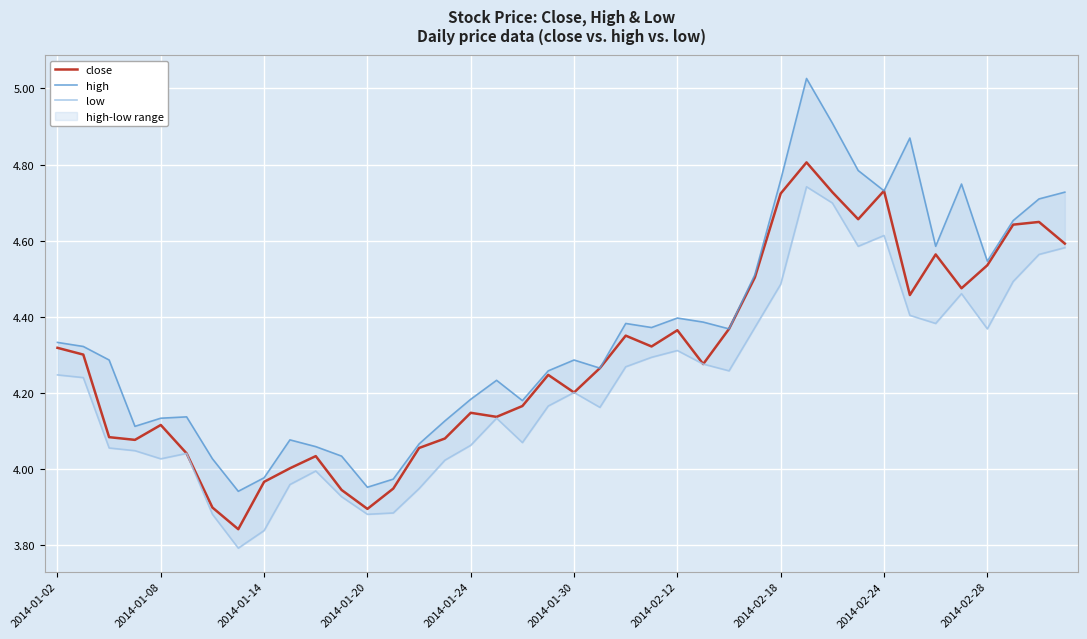

Is the value of low at 26 greater than the value of close at 28?

No